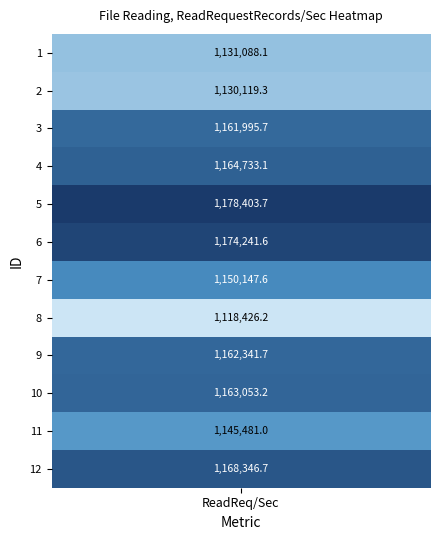

Reading right to left, transcribe all the data shown in this chart.

1168346.7	1145481.0	1163053.2	1162341.7	1118426.2	1150147.6	1174241.6	1178403.7	1164733.1	1161995.7	1130119.3	1131088.1